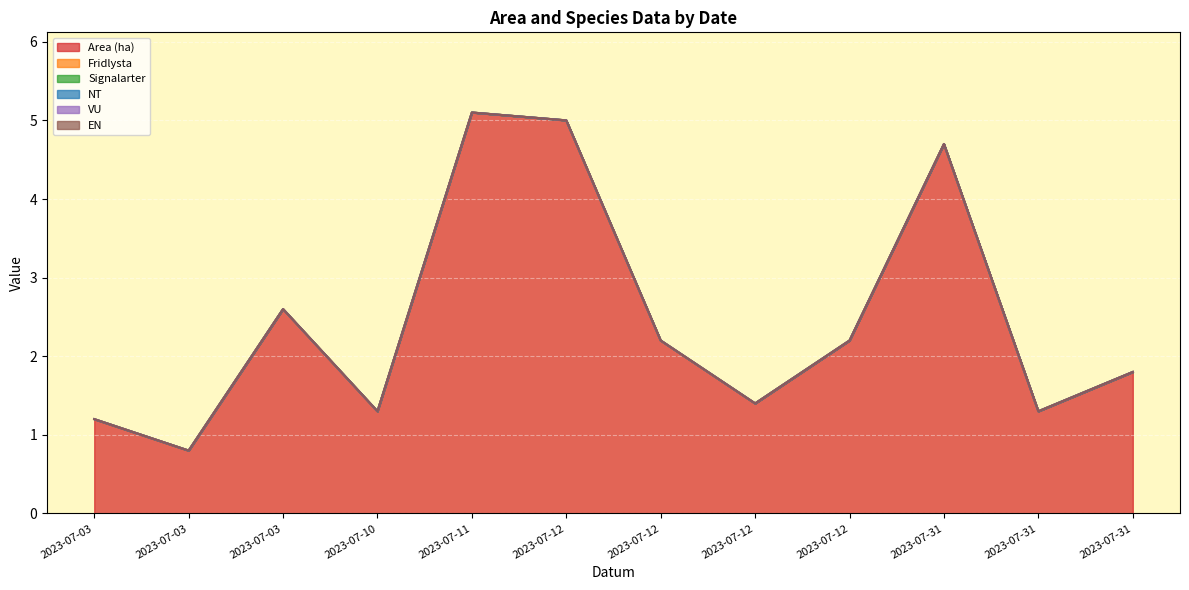

True or false: EN and Area (ha) cross at least once.

False